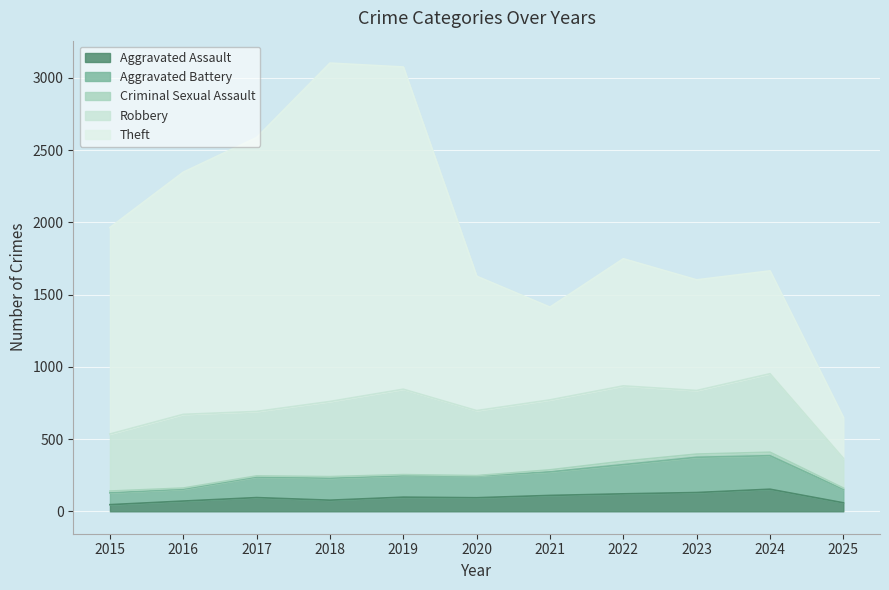

What are all the series names shown in the legend?

Aggravated Assault, Aggravated Battery, Criminal Sexual Assault, Robbery, Theft